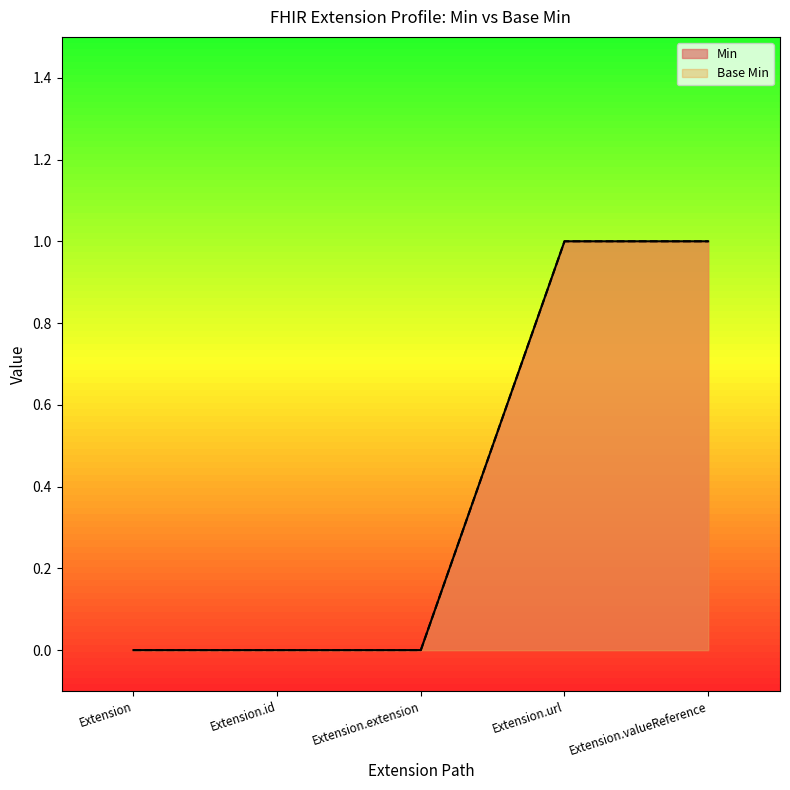

True or false: Min has more than 2 points higher than both neighbors.

False